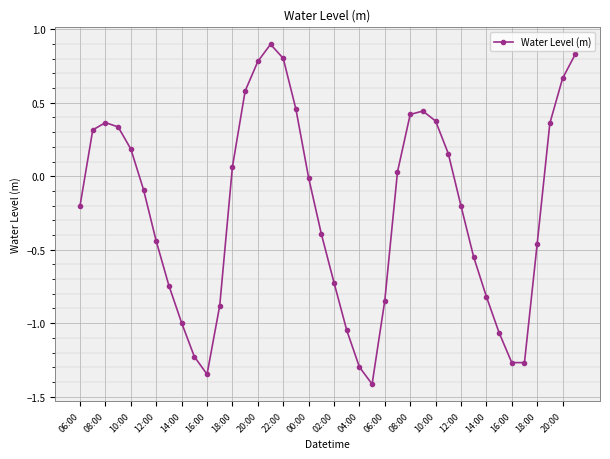

How many distinct data groups are displayed?

1